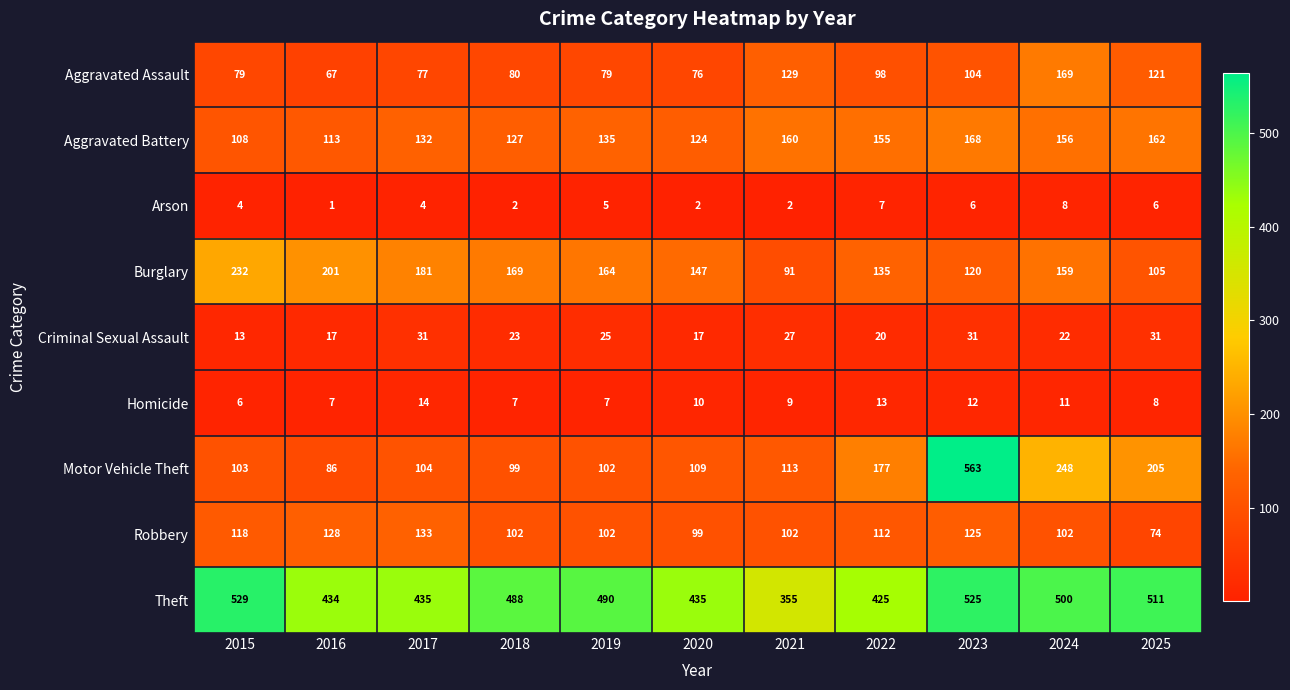

List the series in order of their peak value, lowest first.

Arson, Homicide, Criminal Sexual Assault, Robbery, Aggravated Battery, Aggravated Assault, Burglary, Theft, Motor Vehicle Theft